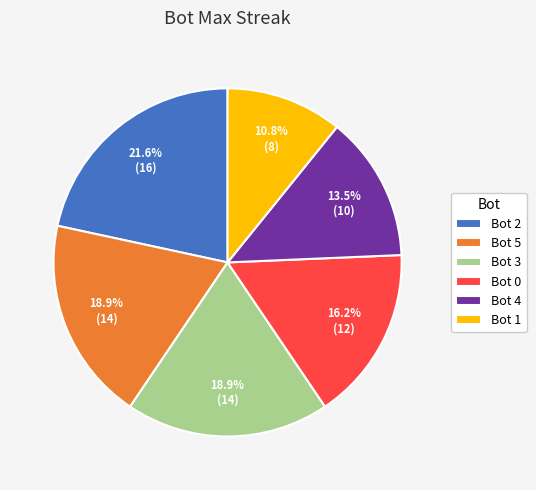

What percentage is the Bot 3 slice, to the nearest percent?

19%